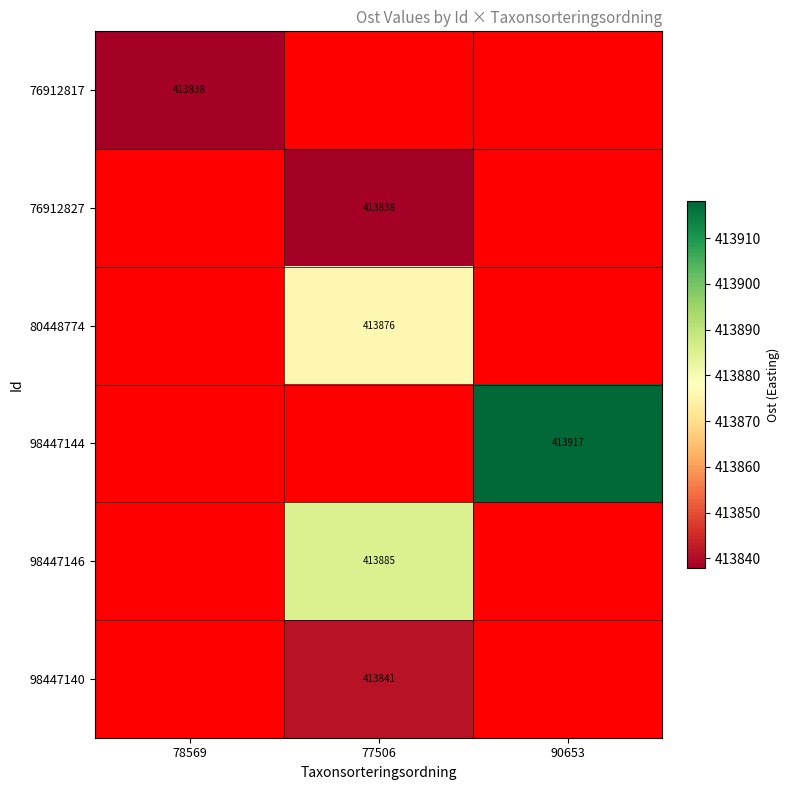

True or false: 76912827 has a value of 413838 at 77506.

True